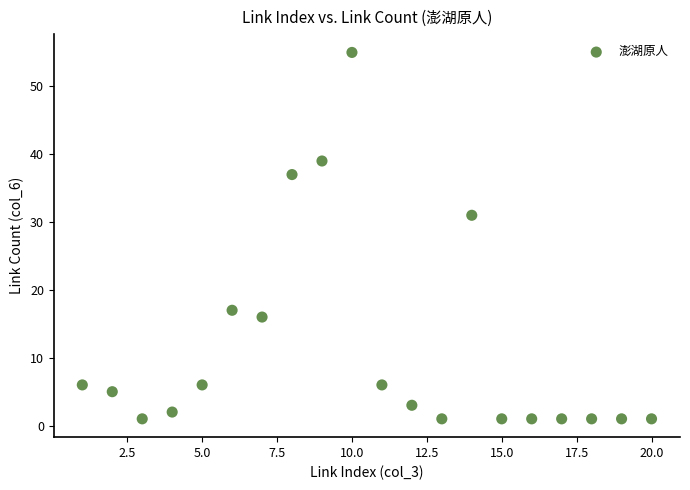

What Y value in the scatter plot is closest to 28?

31